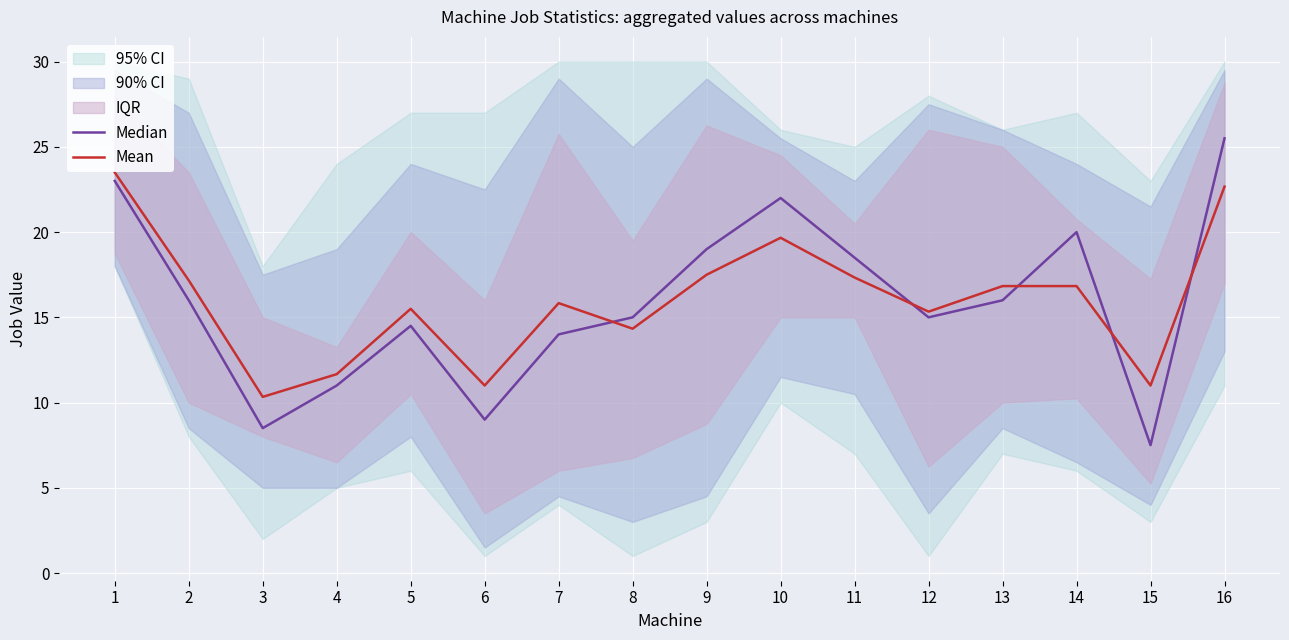

Which series has the widest spread of values?

Median